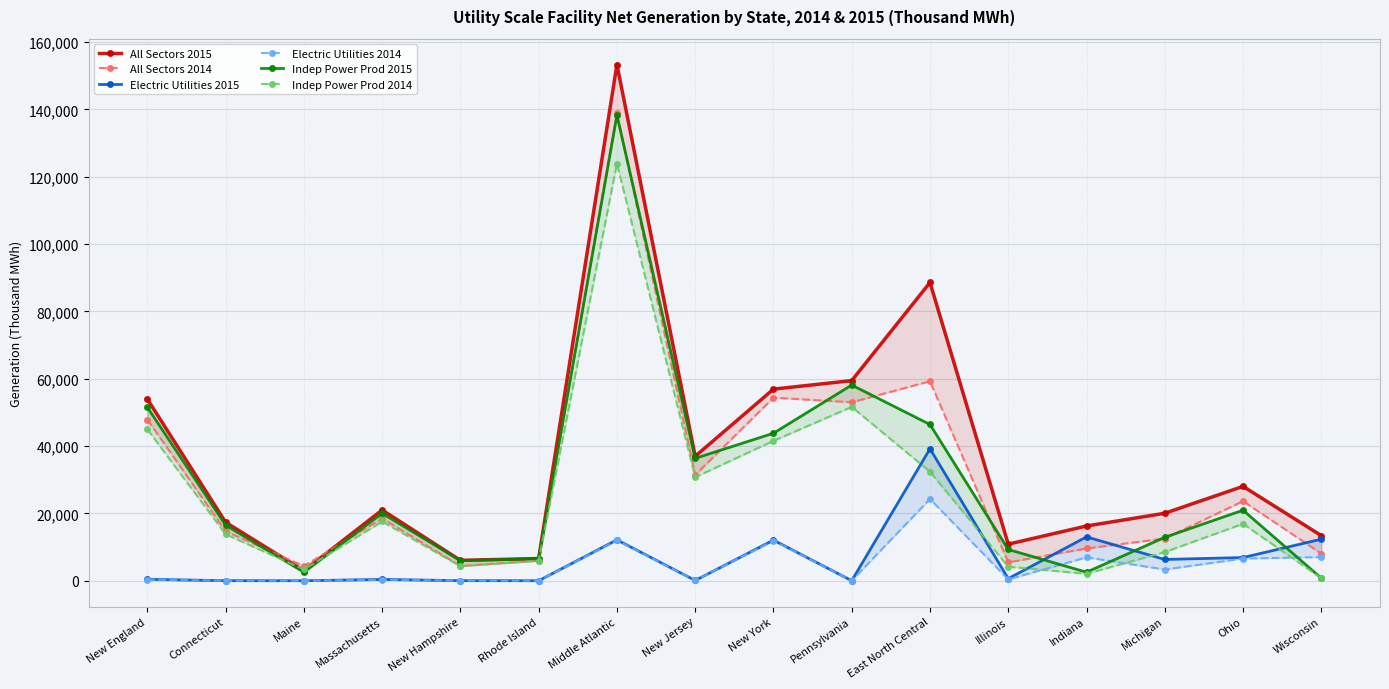

What is the label of the 16th point from the left?

Wisconsin